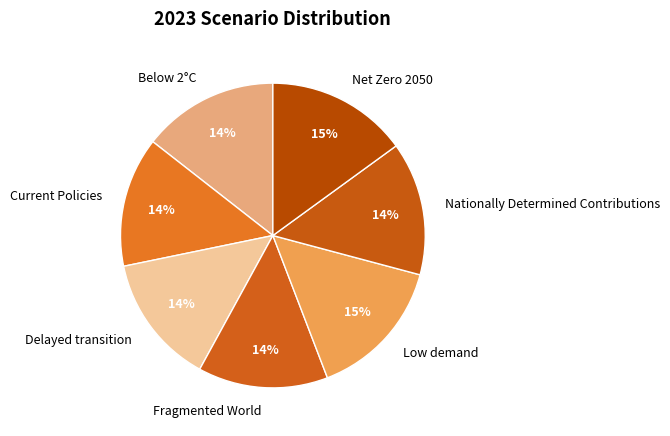

Count the number of slices in the pie.

7